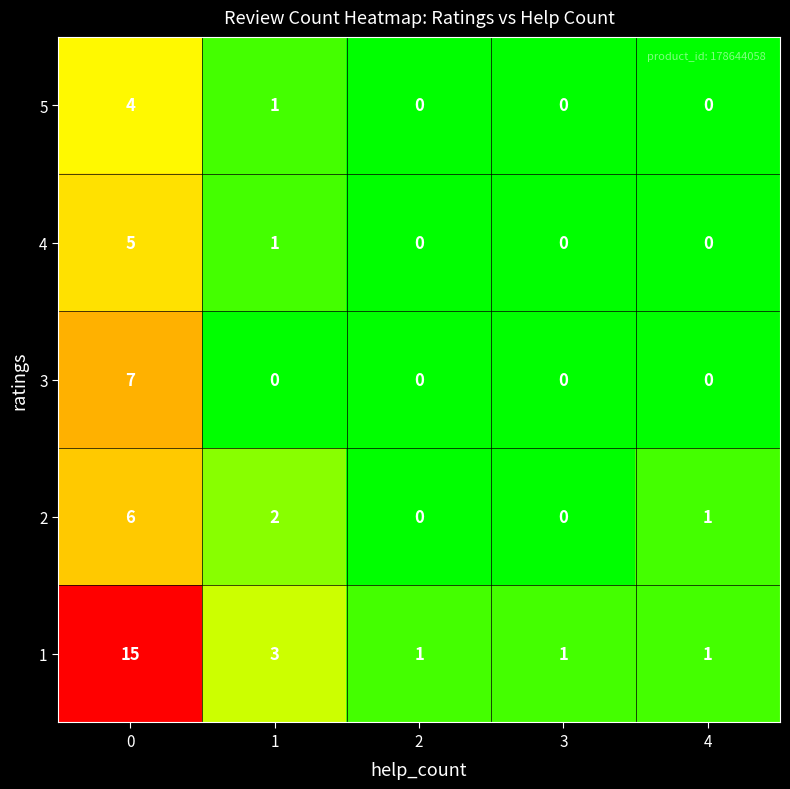

What is the difference between the 5 values at 0 and 3?

4